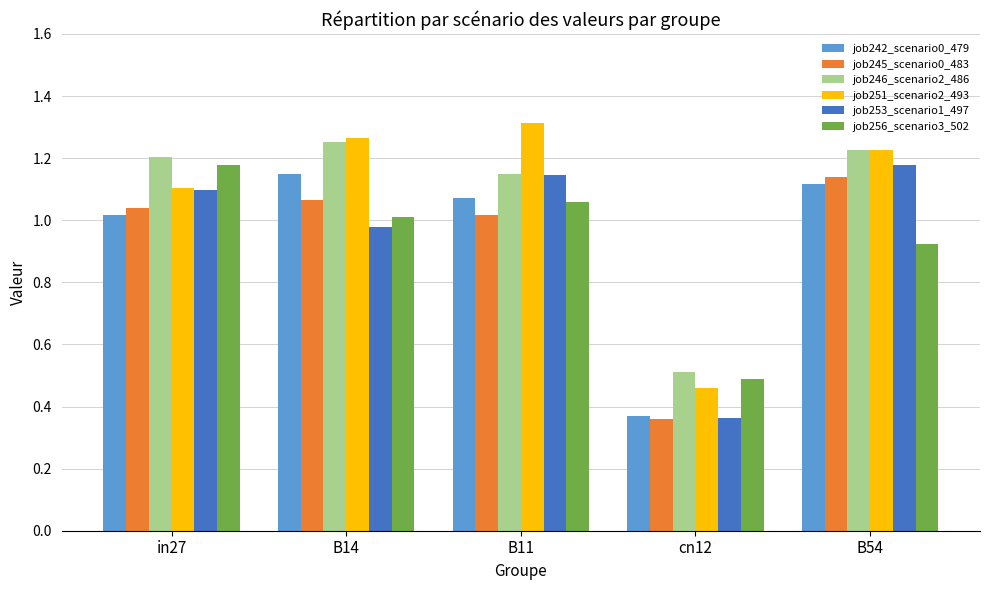

Which series has the largest range (max minus min)?

job251_scenario2_493